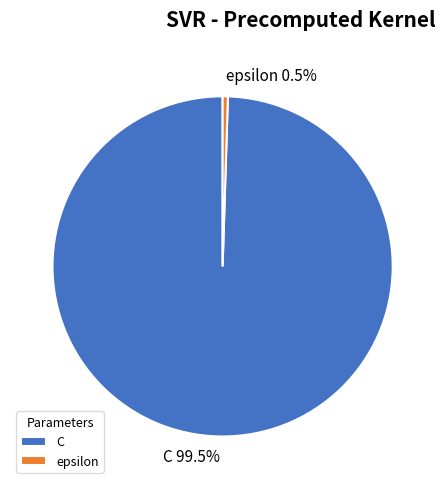

True or false: epsilon accounts for 8% of the total.

False